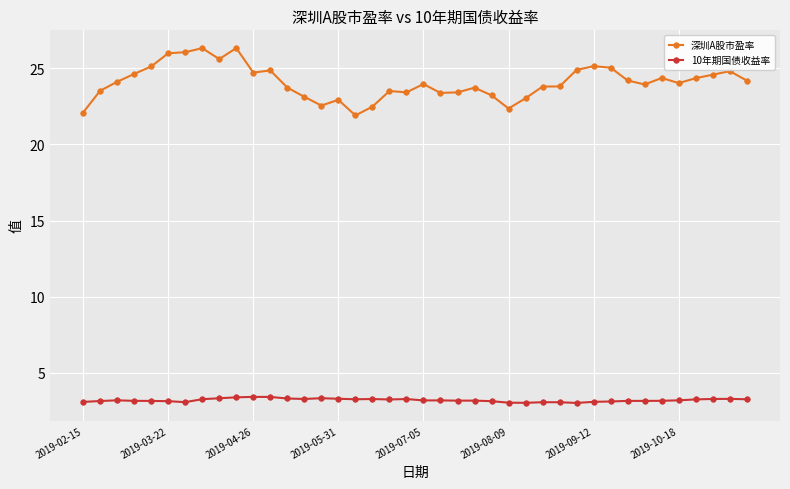

List the series in order of their peak value, lowest first.

10年期国债收益率, 深圳A股市盈率